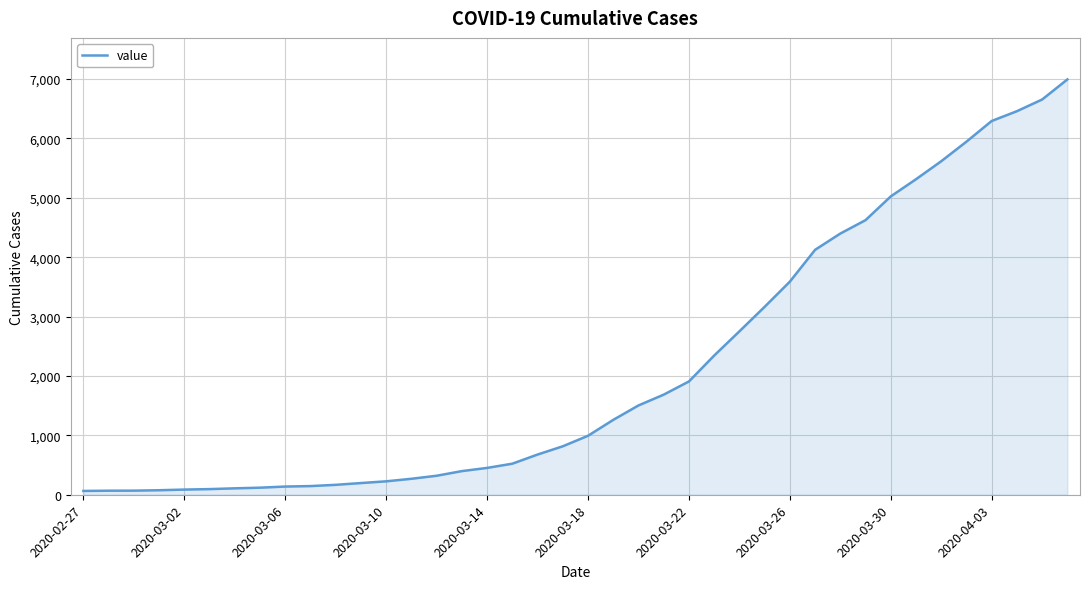

What is the difference between the maximum and minimum values?

6931